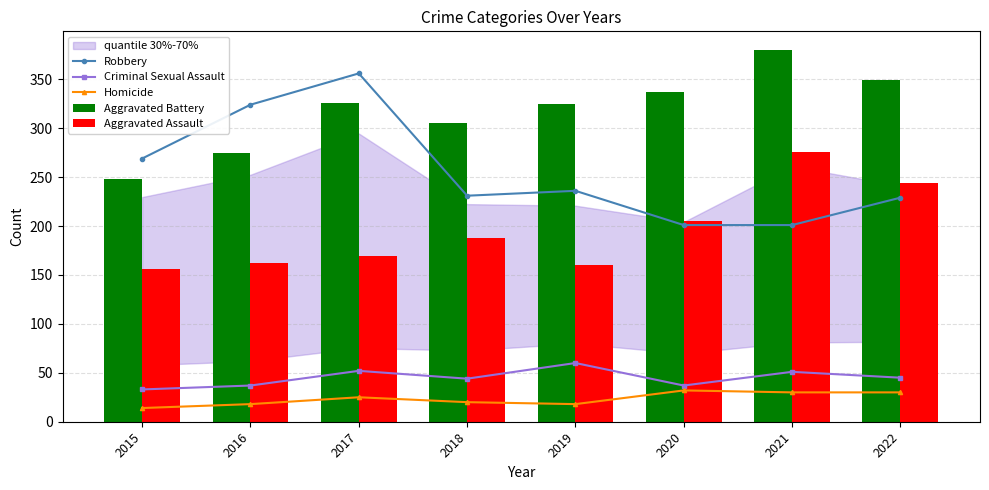

Reading left to right, transcribe all the data shown in this chart.

Robbery: 269	324	356	231	236	201	201	229
Criminal Sexual Assault: 33	37	52	44	60	37	51	45
Homicide: 14	18	25	20	18	32	30	30
Aggravated Battery: 248	275	326	305	325	337	380	349
Aggravated Assault: 156	162	169	188	160	205	276	244